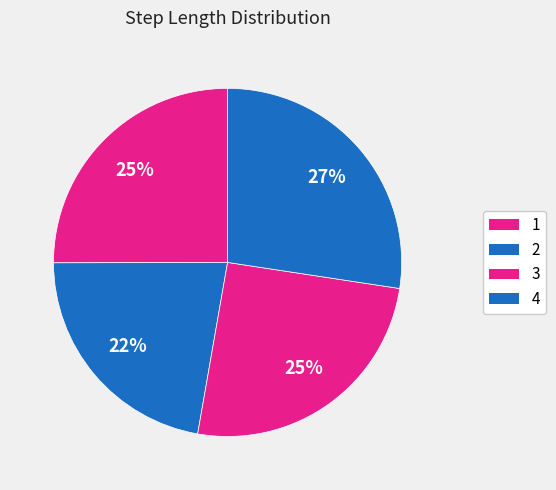

What is the change in value from 1 to 4?

+0.1